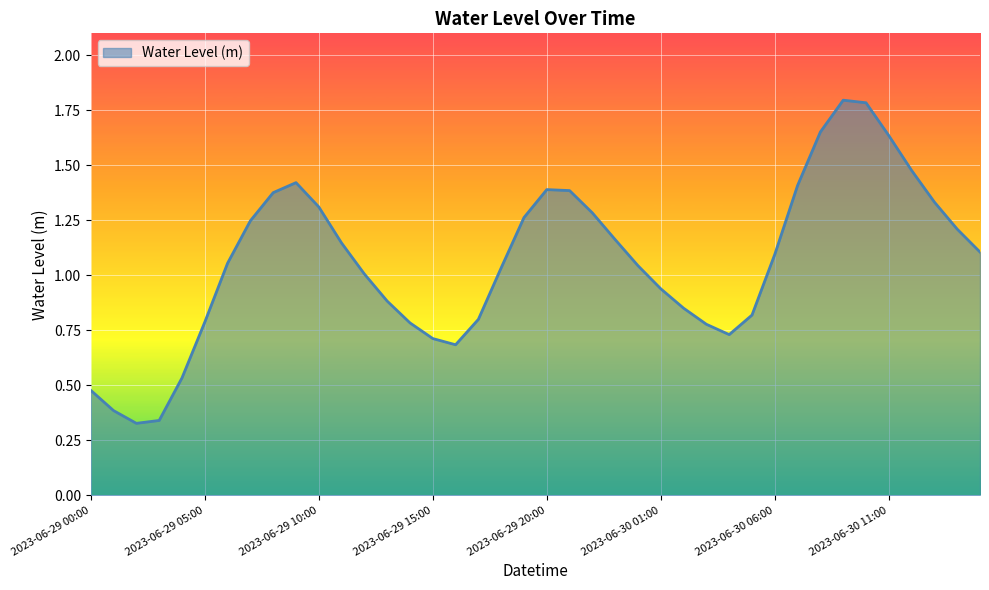

What is the greatest value displayed?

1.8